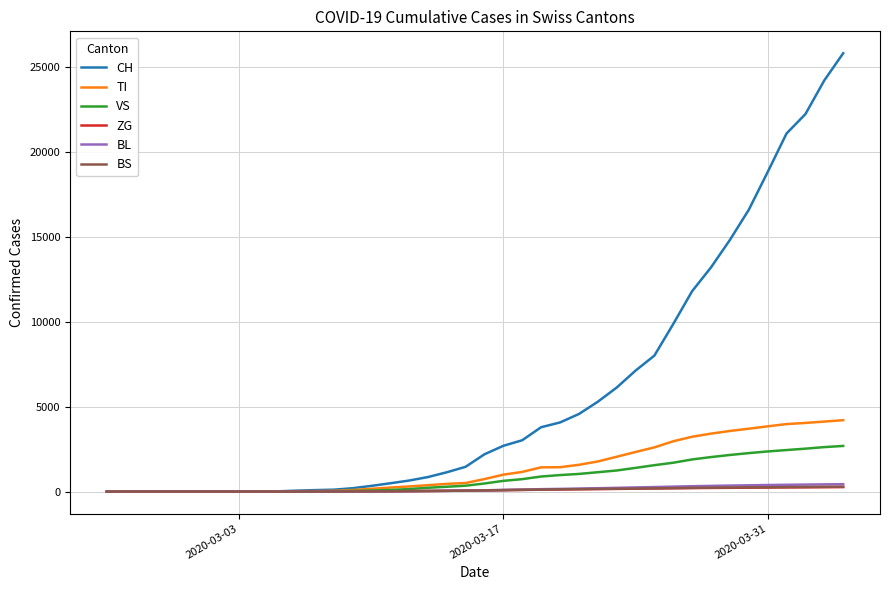

What is the maximum value shown in the chart?

25827